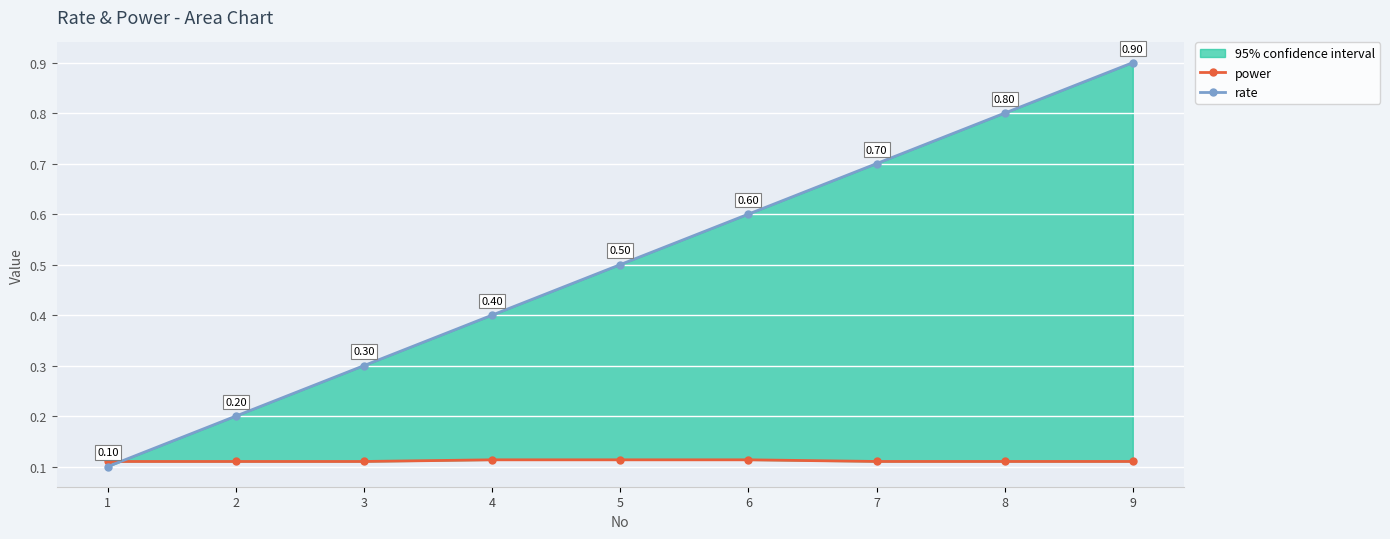

The value of rate at 4 is 0.2. True or false?

False